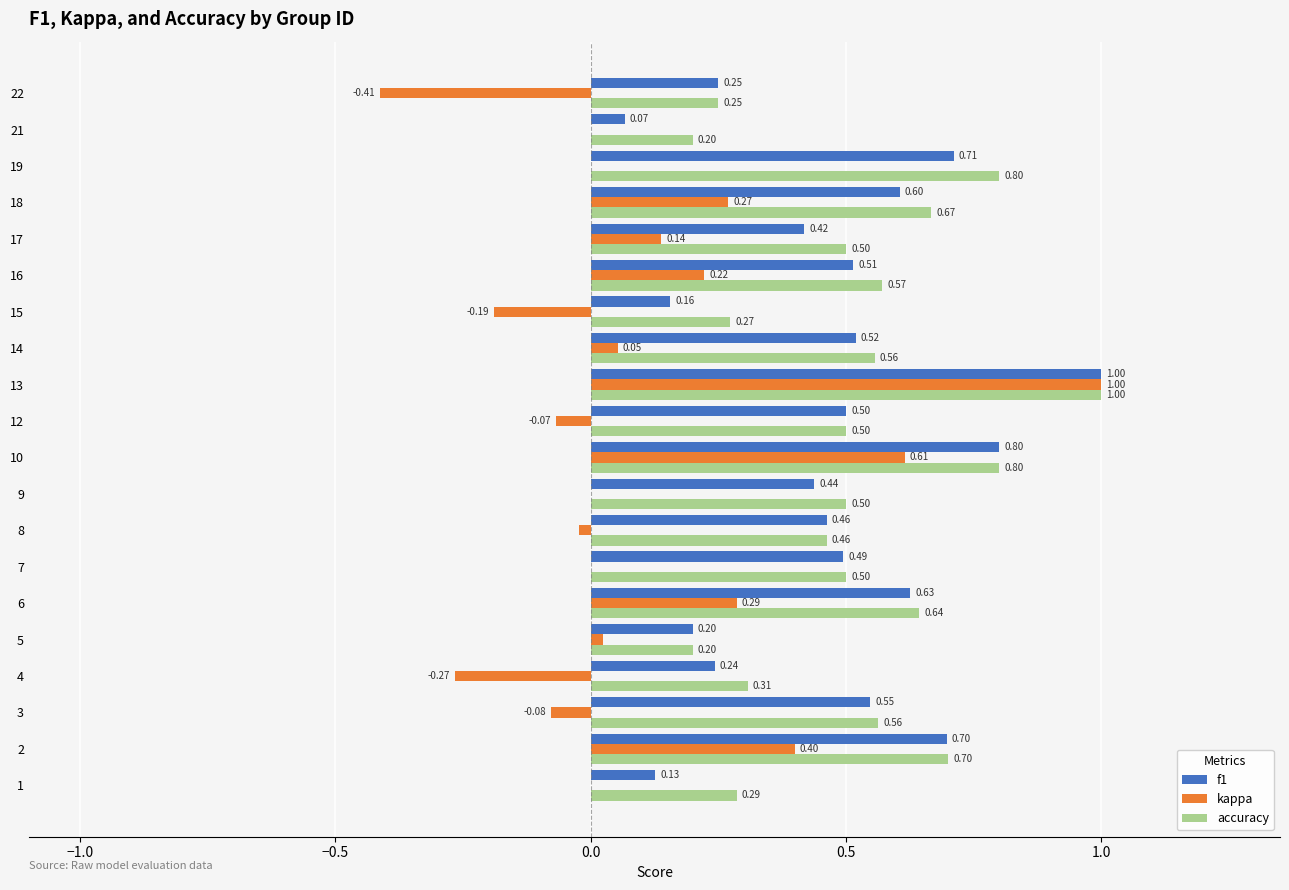

Count the accuracy values in the range 0 to 1.

20